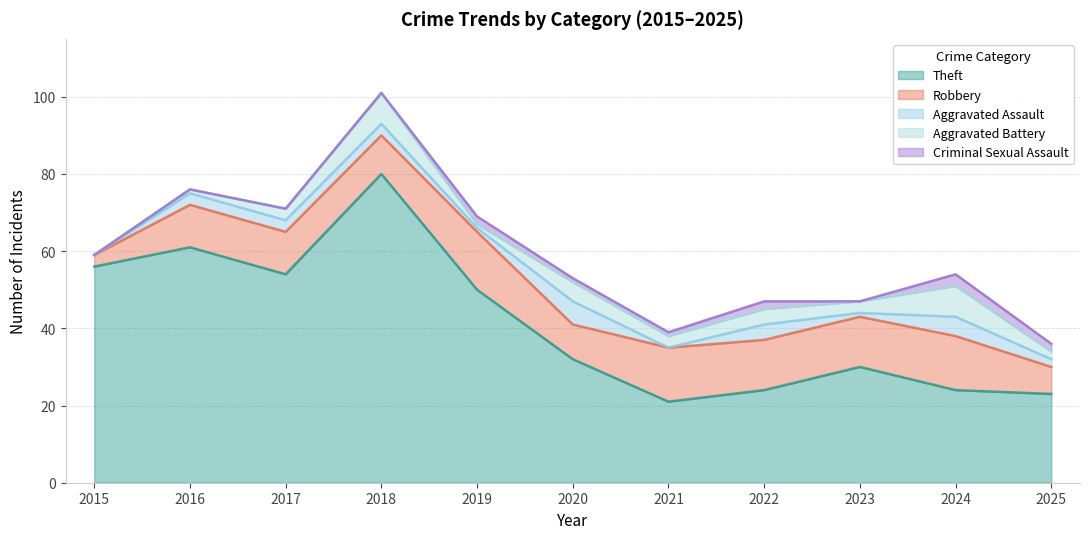

At which category is the sum across all series the highest?

2018